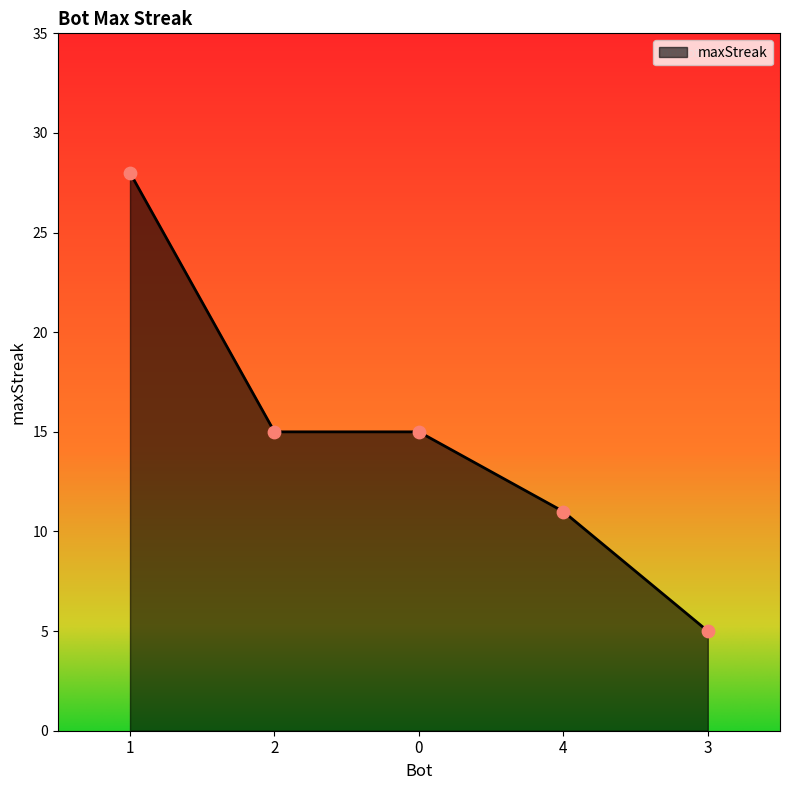

What is the change in value from 1 to 3?

-23